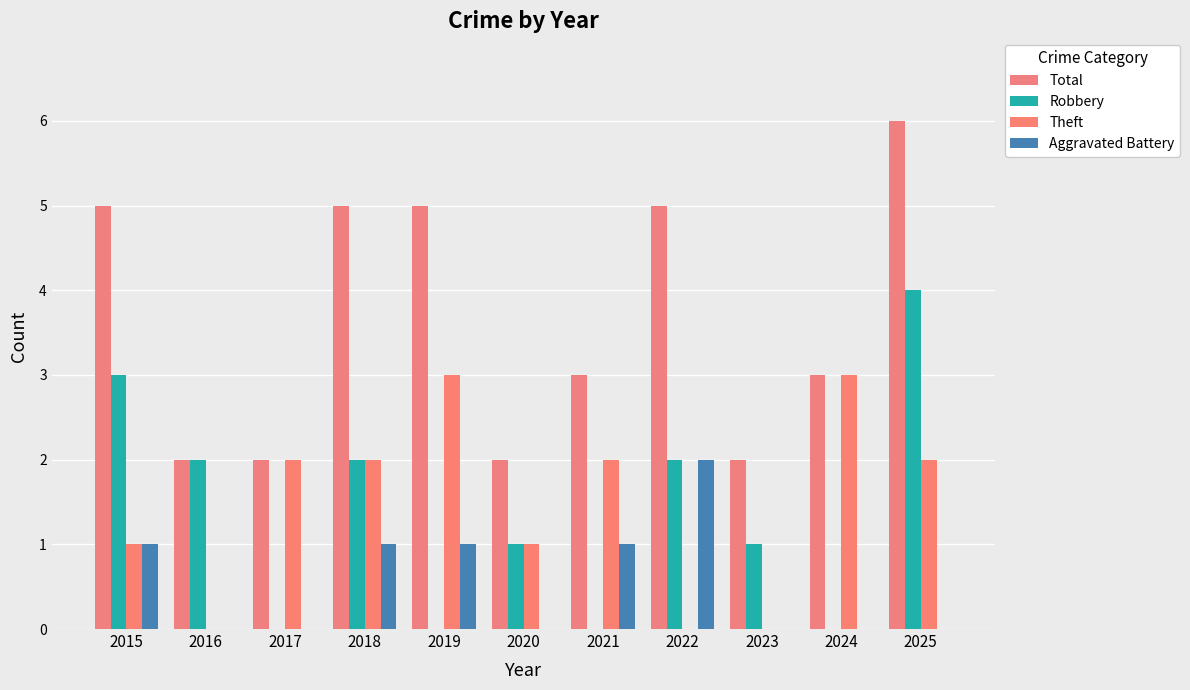

What is the total value across all series at 2019?

9